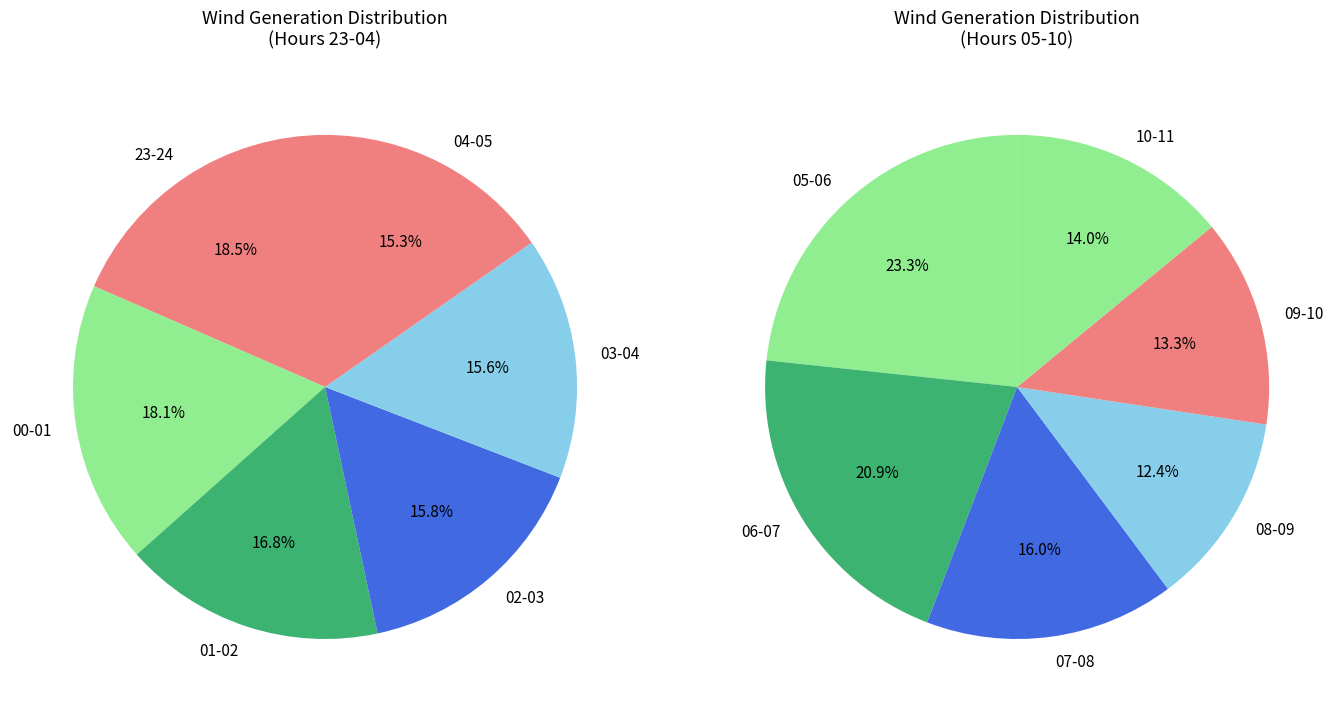

Is there any slice that represents more than half of the pie?

No